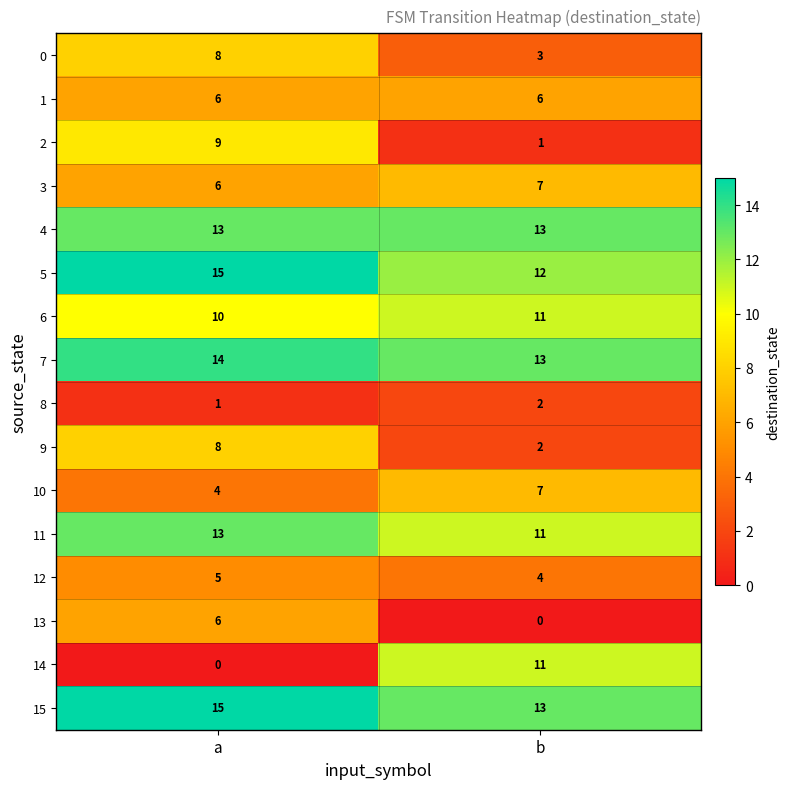

How many categories are shown in the chart?

2